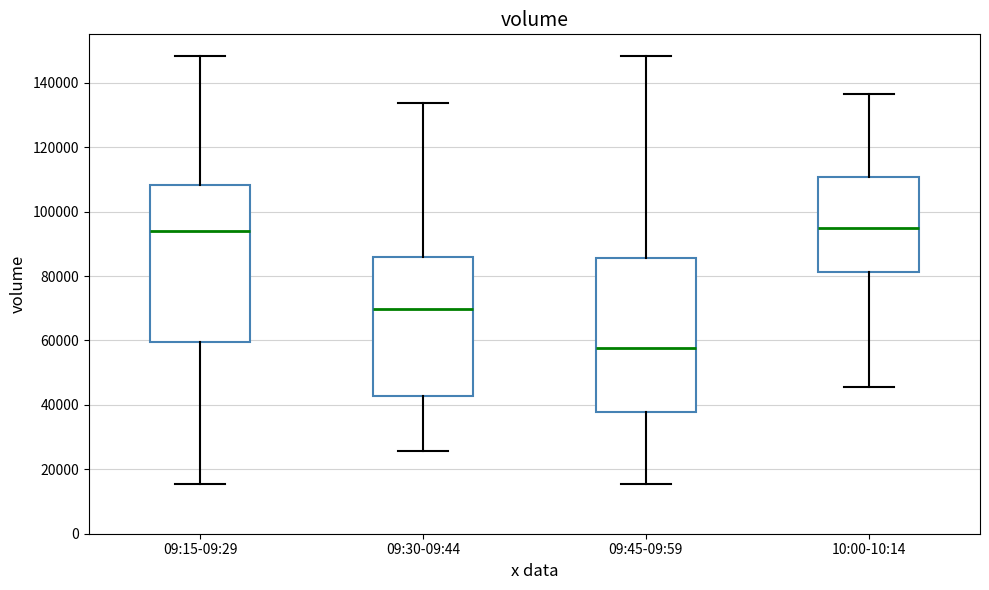

Where does the upper whisker of the box for 09:30-09:44 end on the y-axis? The values are not printed on the chart, so give them approximately, as read against the axis.

134000